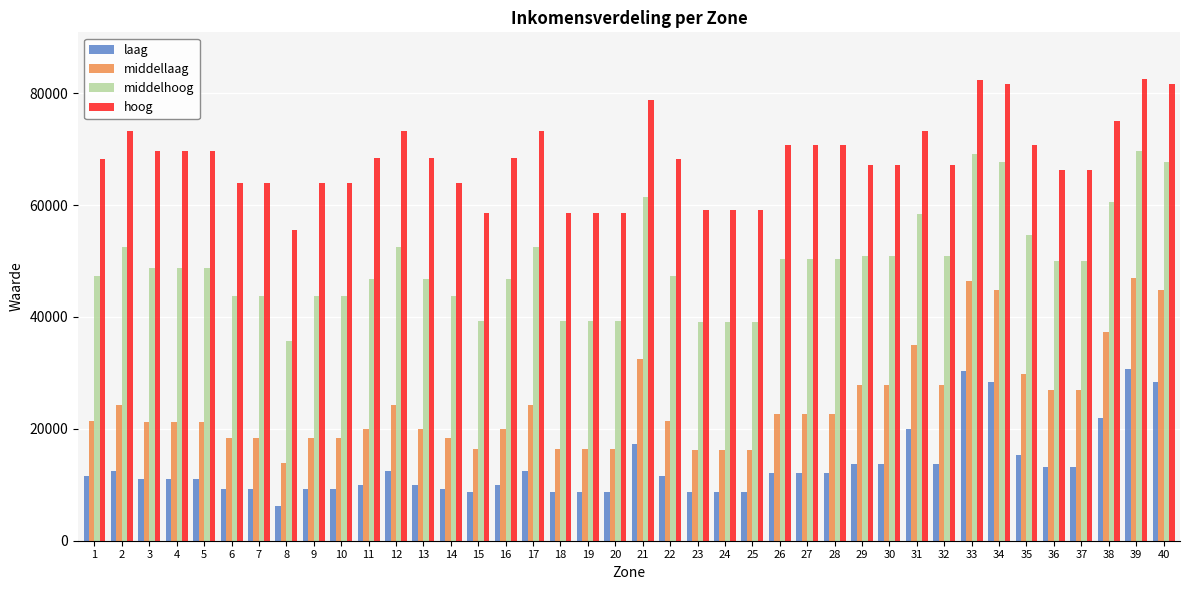

Between 31 and 40, which series saw the biggest shift?

middellaag